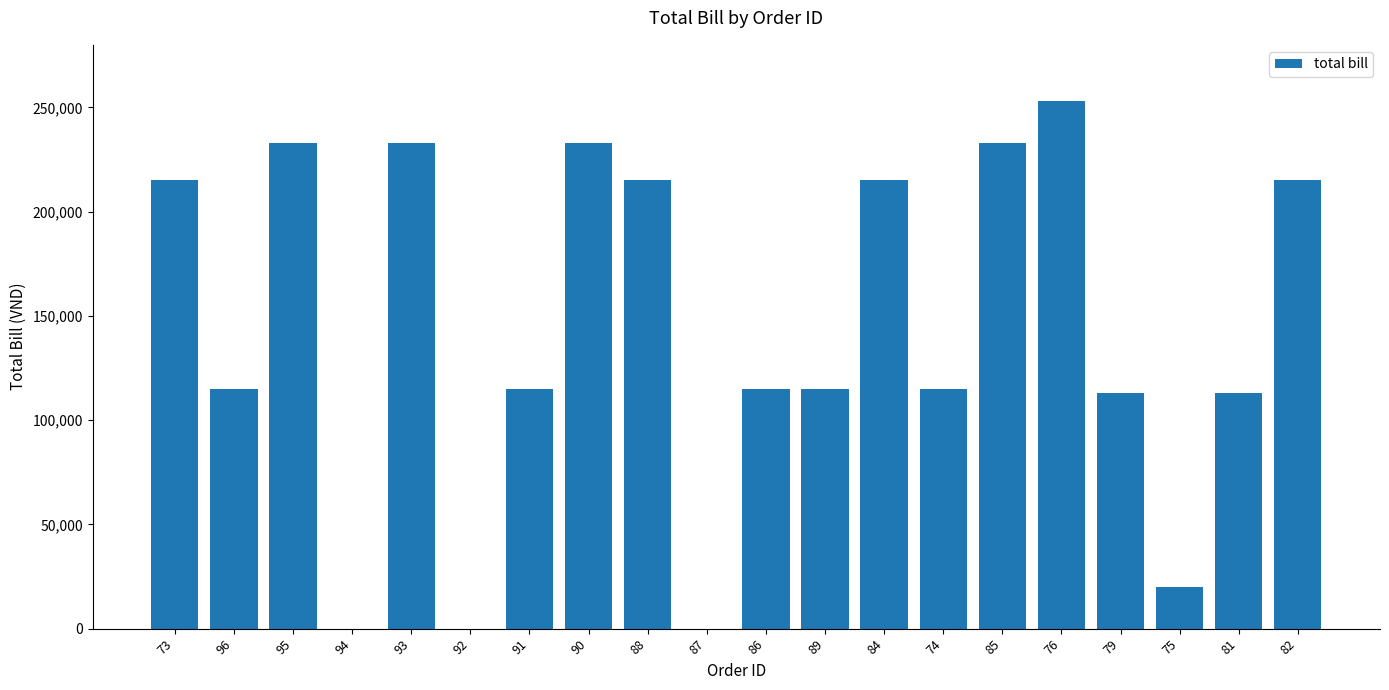

What is the average value?

143300